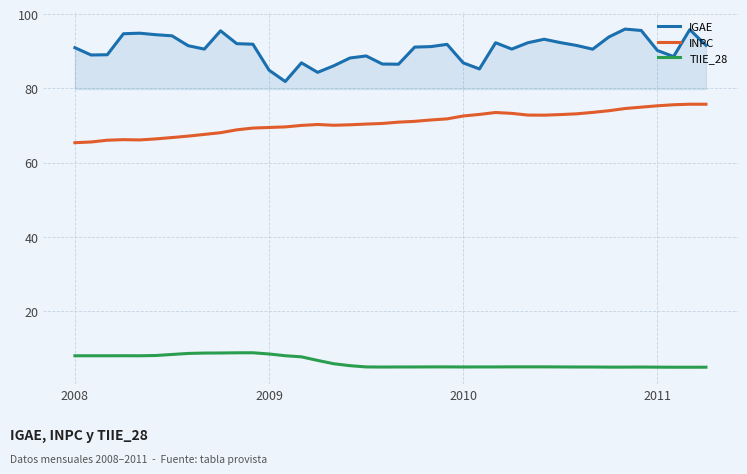

True or false: IGAE and TIIE_28 cross at least once.

False